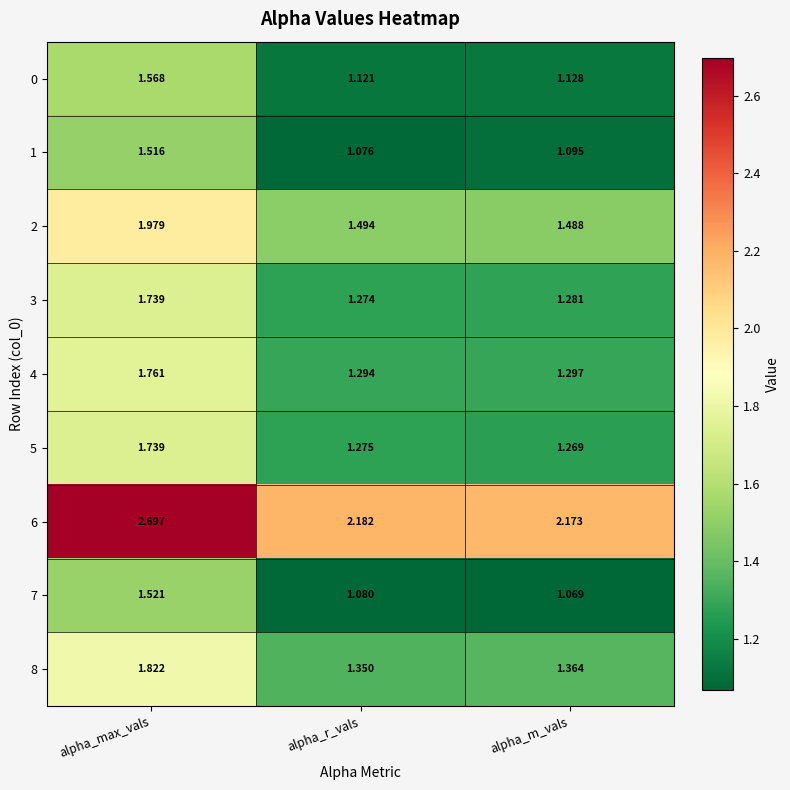

How many distinct data groups are displayed?

9